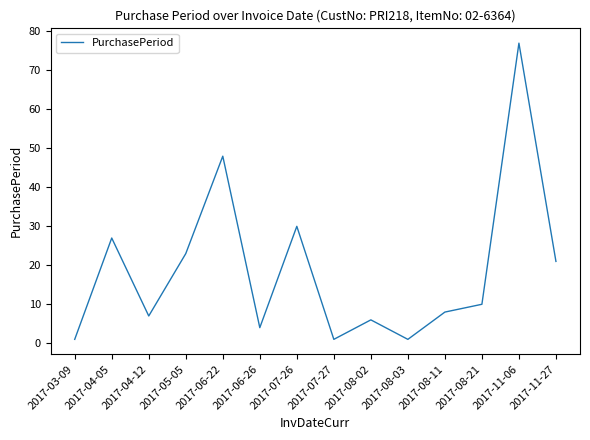

At which label does the data first exceed 10?

2017-04-05